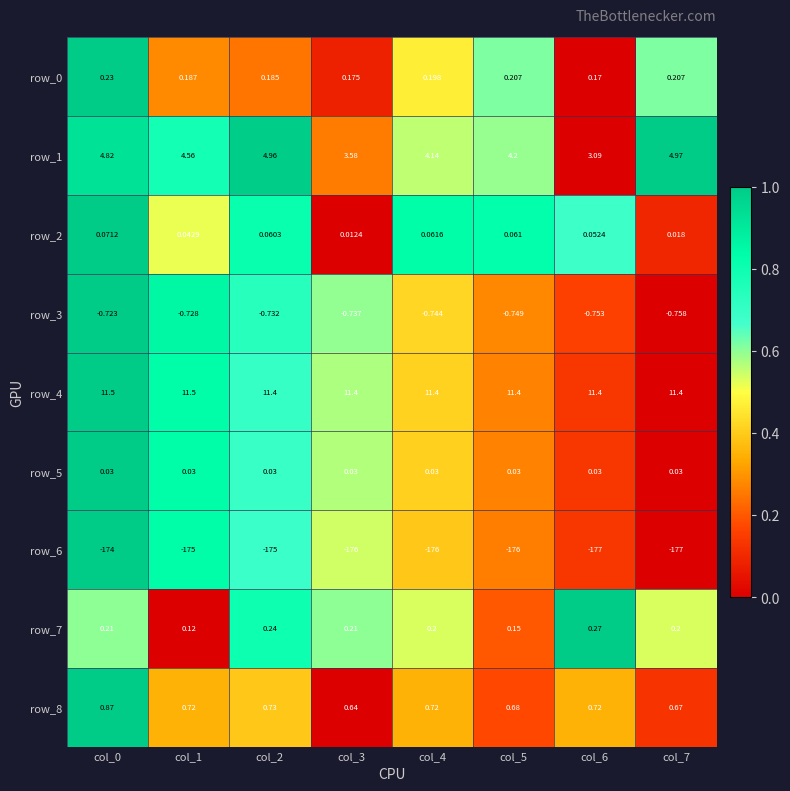

Is the value of row_3 at col_5 greater than the value of row_2 at col_3?

No